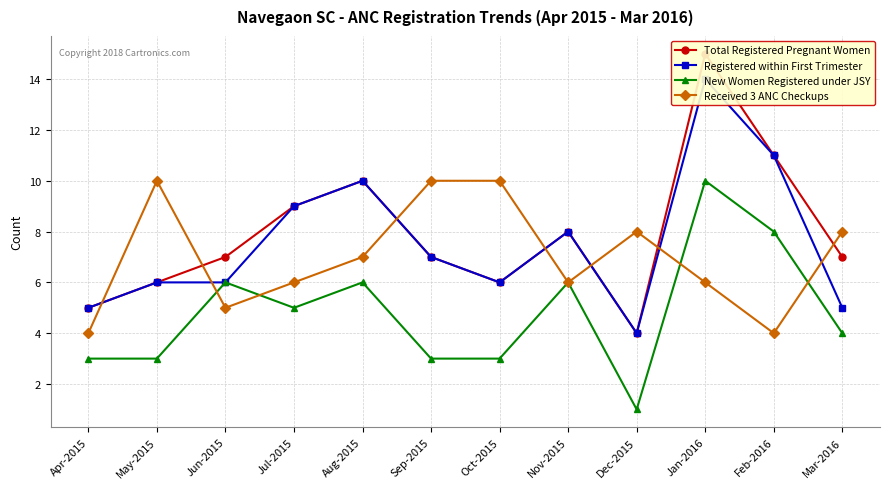

What is the label of the 11th point from the left?

Feb-2016